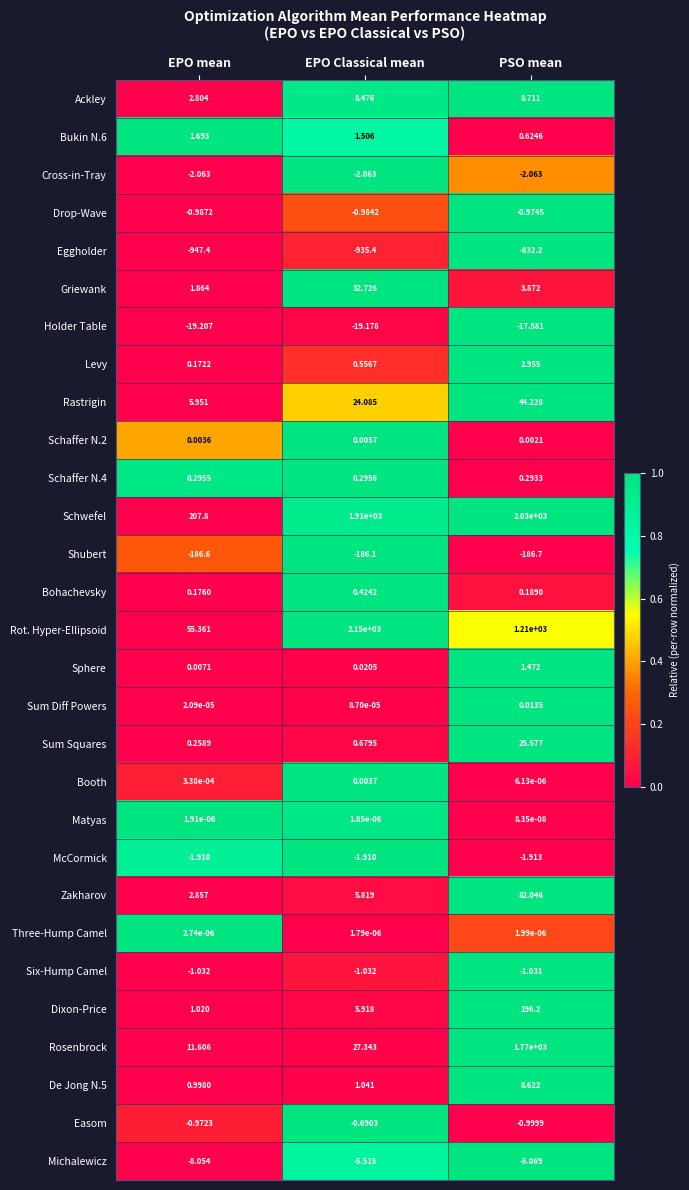

Which series has the largest range (max minus min)?

Rot. Hyper-Ellipsoid